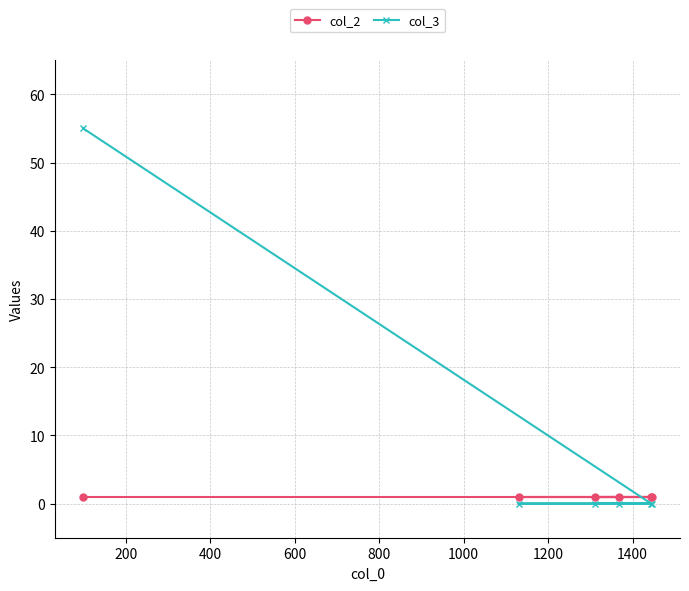

What is the total value across all series at 400?

1